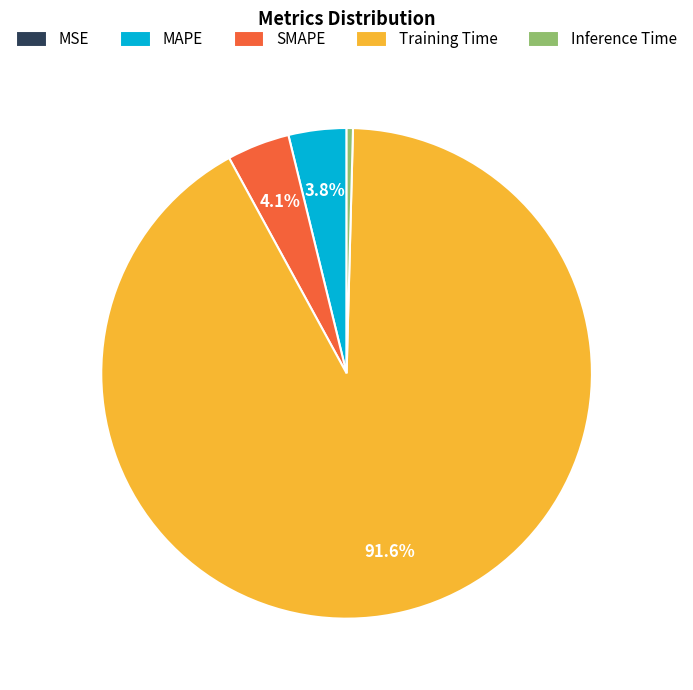

What portion of the pie excludes SMAPE?

95.9%